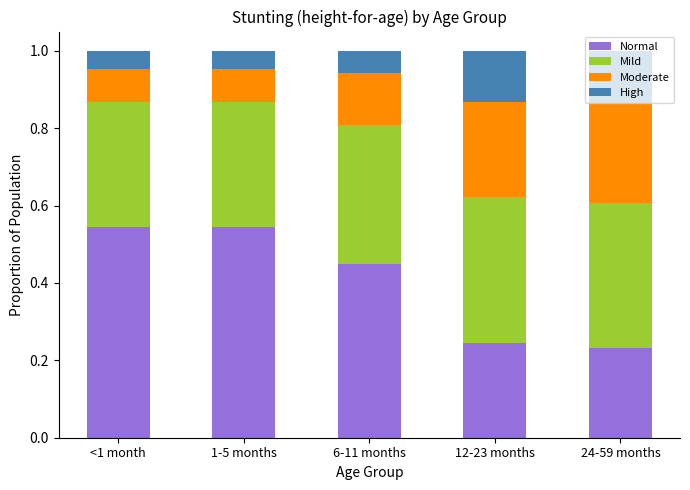

What is the total value across all series at 1-5 months?

1.0